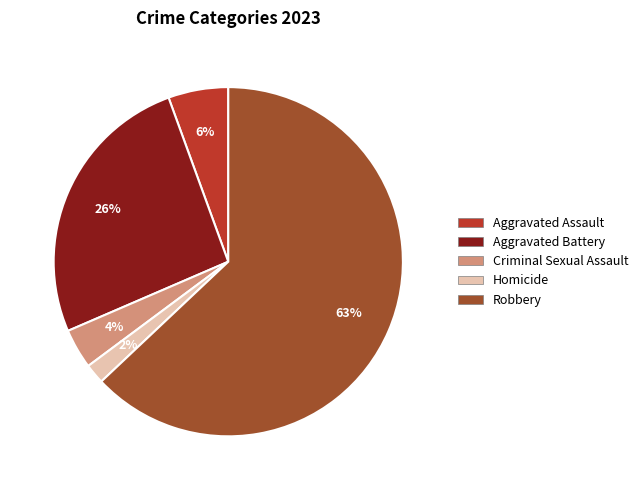

Which has a higher value, Aggravated Battery or Homicide?

Aggravated Battery